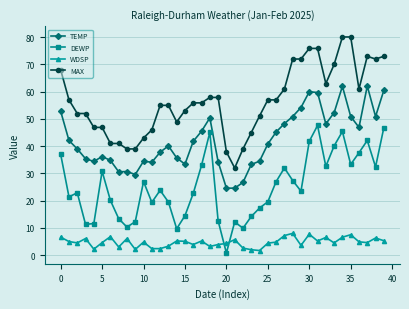

Rank the series by their average value, from lowest to highest.

WDSP, DEWP, TEMP, MAX